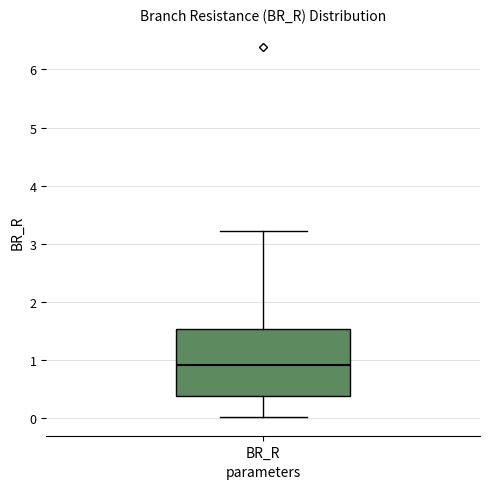

Read this box plot against the y-axis: the position of the median line, the range covered by the box, and the ends of both whiskers. The values are not printed on the chart, so give them approximately, as read against the axis.

median 0.9, box 0.4 to 1.5, whiskers 0.0 to 3.2